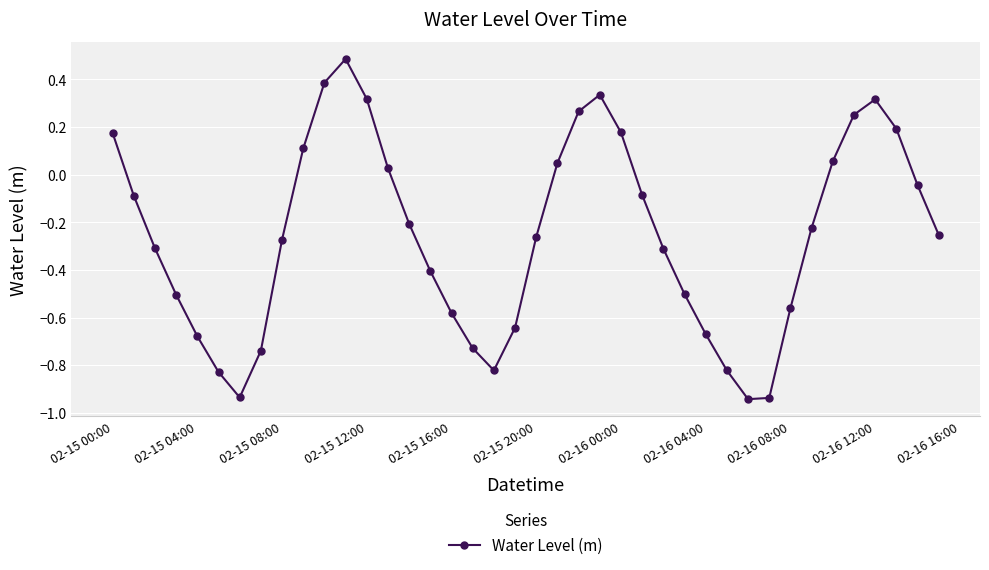

What is the greatest value displayed?

0.5